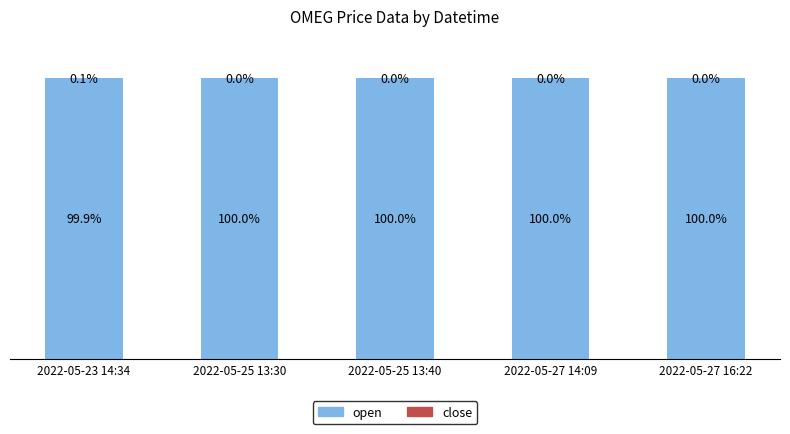

Between 2022-05-25 13:40 and 2022-05-23 14:34, which is larger?

2022-05-25 13:40